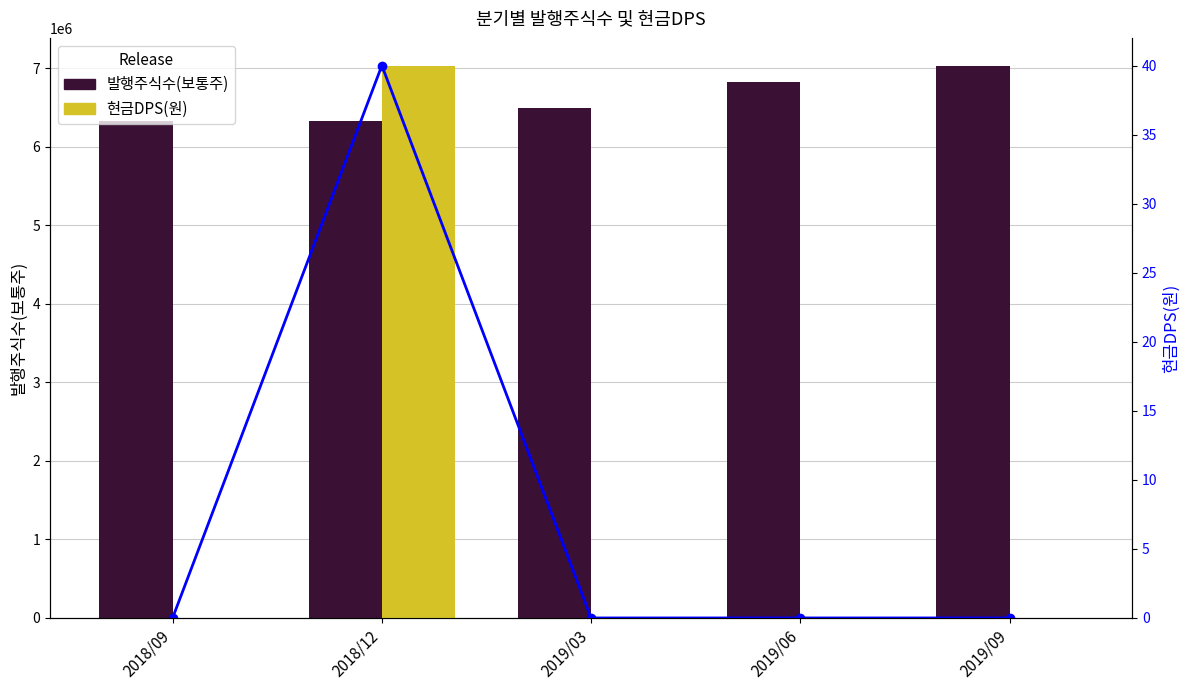

List the series in order of their overall mean, lowest first.

현금DPS(원), 발행주식수(보통주)